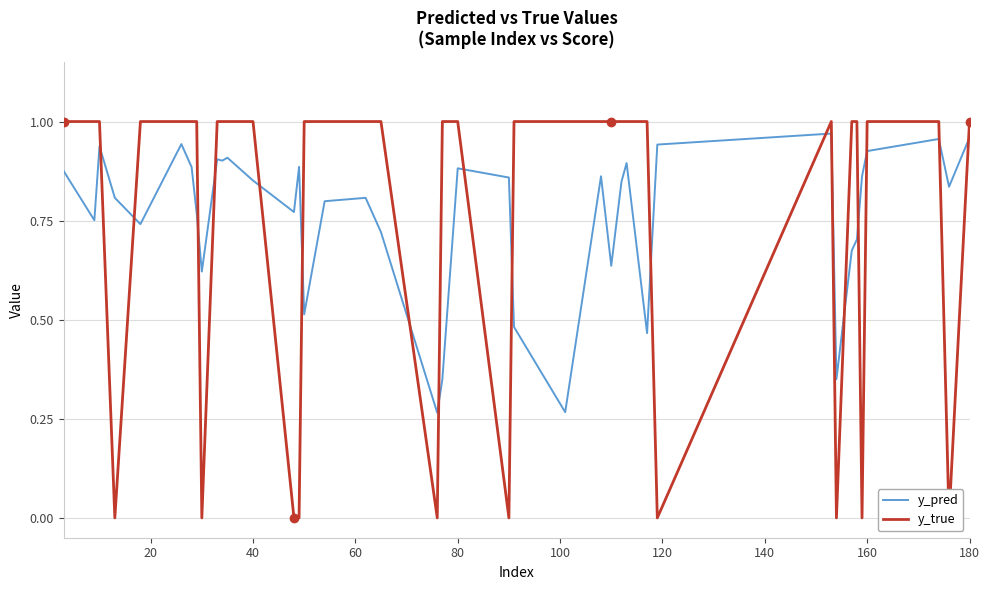

What is the highest value of the y_true series?

1.0